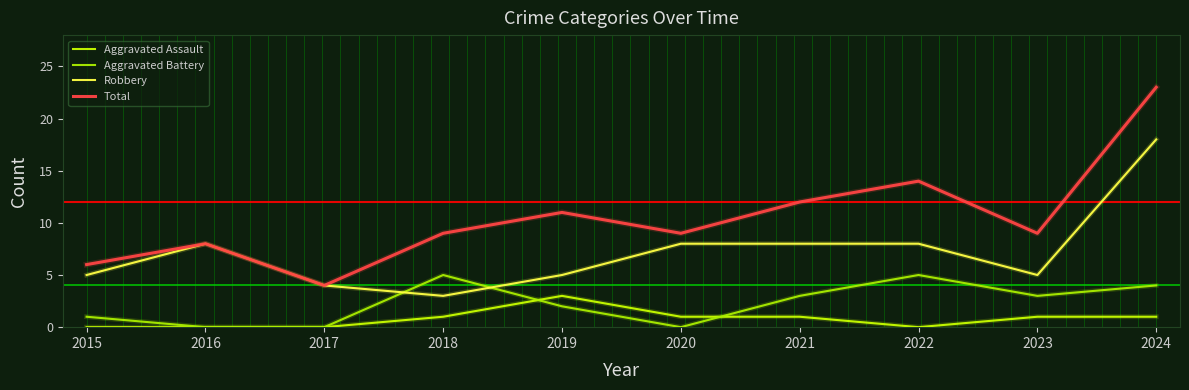

At which category does Aggravated Battery reach its first local peak?

2018